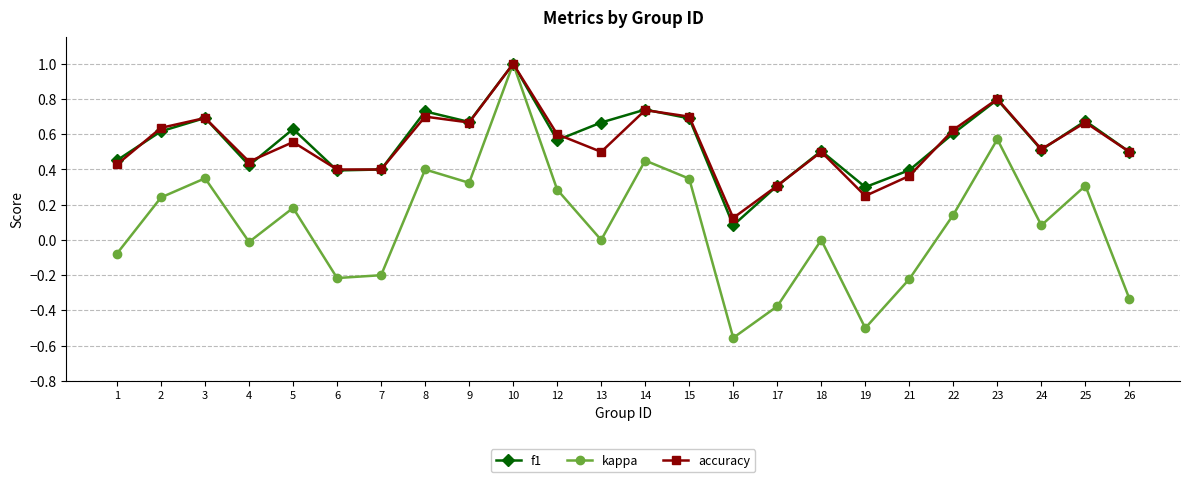

Between 1 and 25, which series saw the biggest shift?

kappa